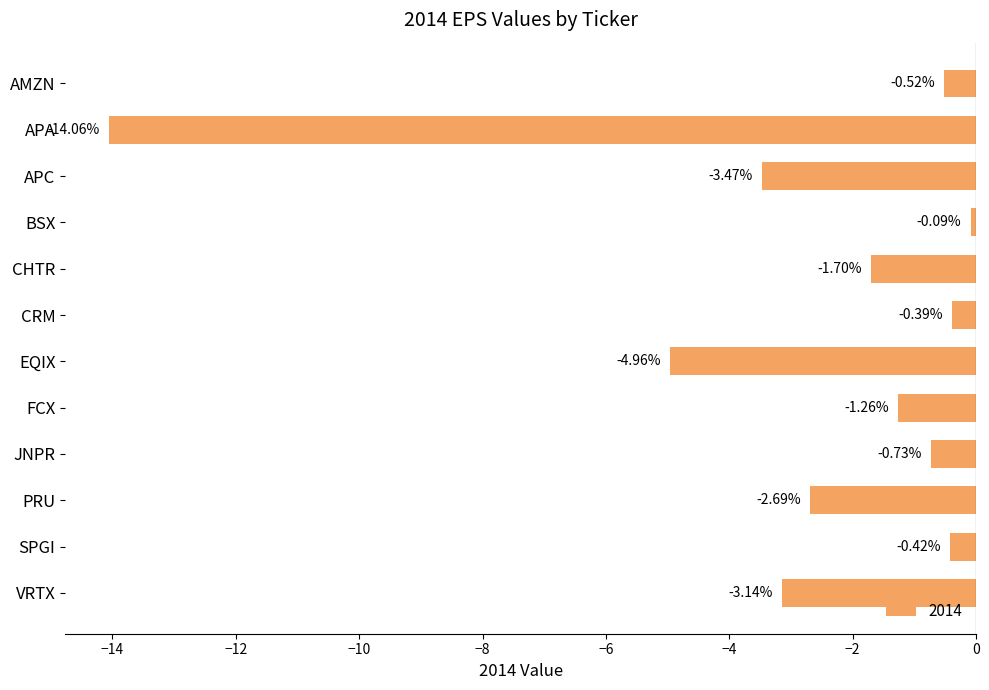

Between EQIX and CRM, which is larger?

CRM